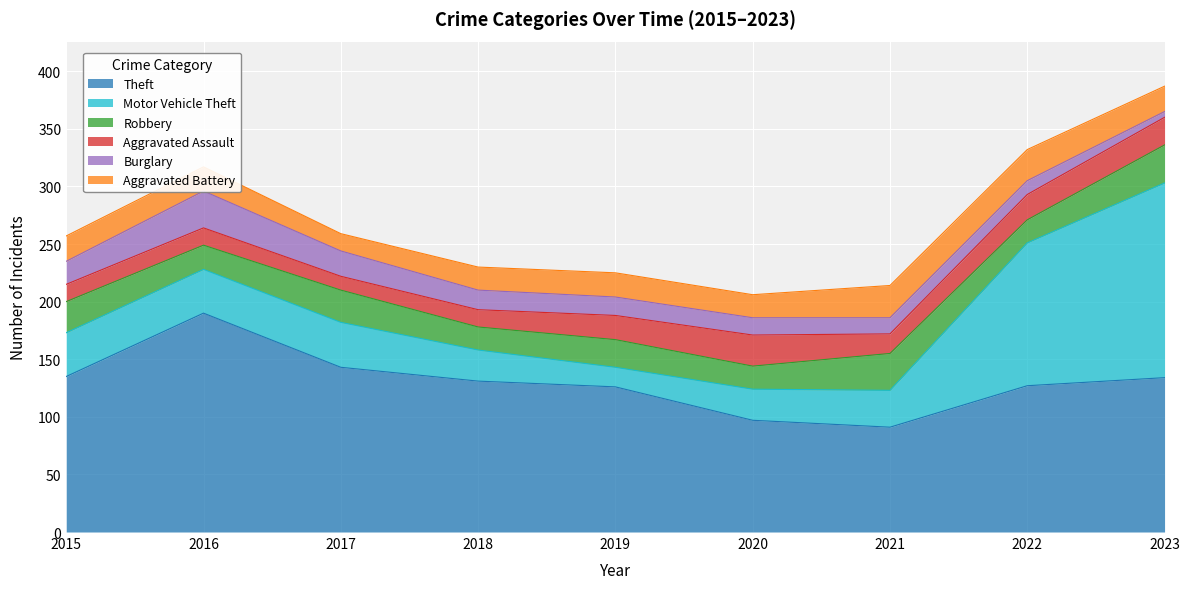

Which series has the widest spread of values?

Motor Vehicle Theft